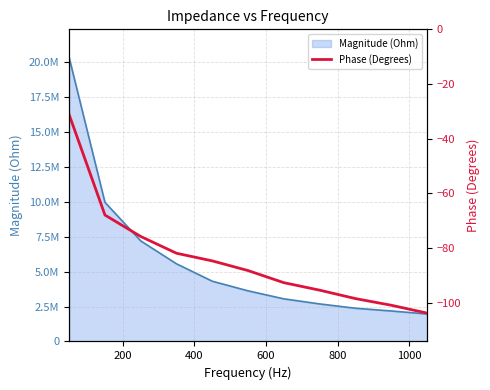

Reading left to right, what are all the values shown in this chart?

-31.2	-67.9	-75.8	-81.9	-84.7	-88.2	-92.7	-95.4	-98.5	-100.9	-103.8